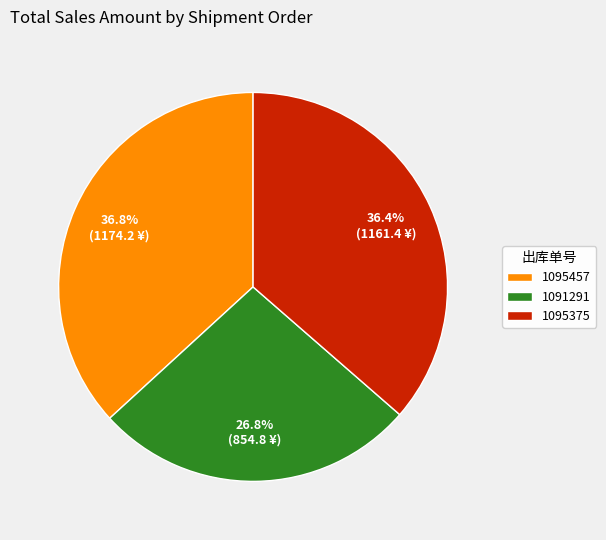

Approximately how many times larger is the value at 1091291 compared to 1095457?

0.7